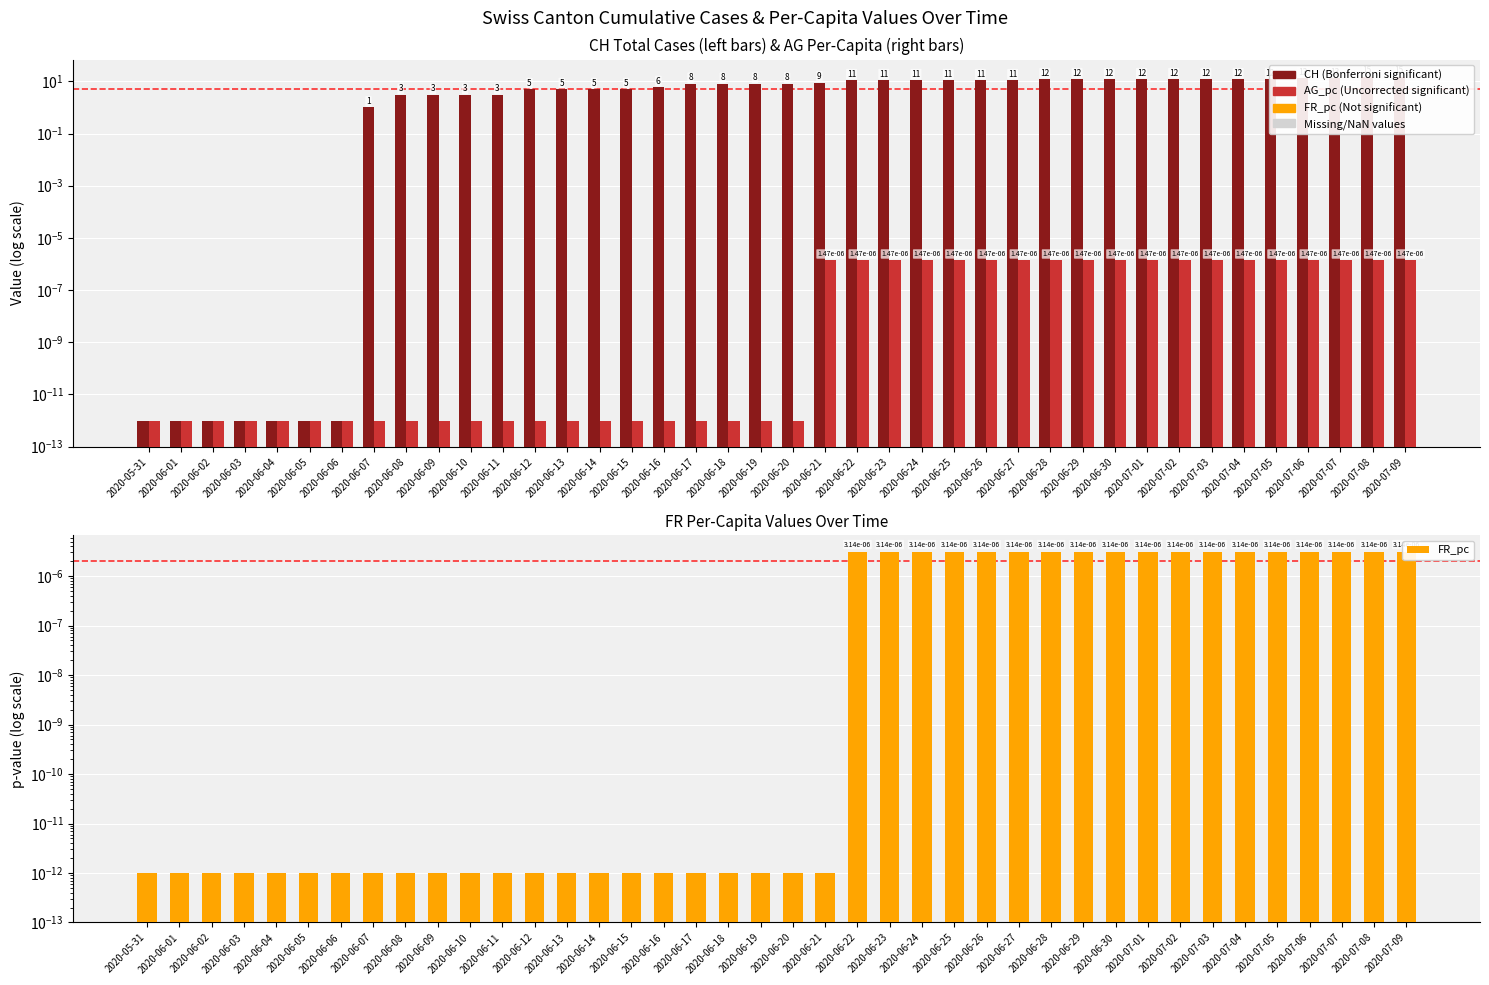

What is the difference between the maximum and minimum values in the CH series?

15.0